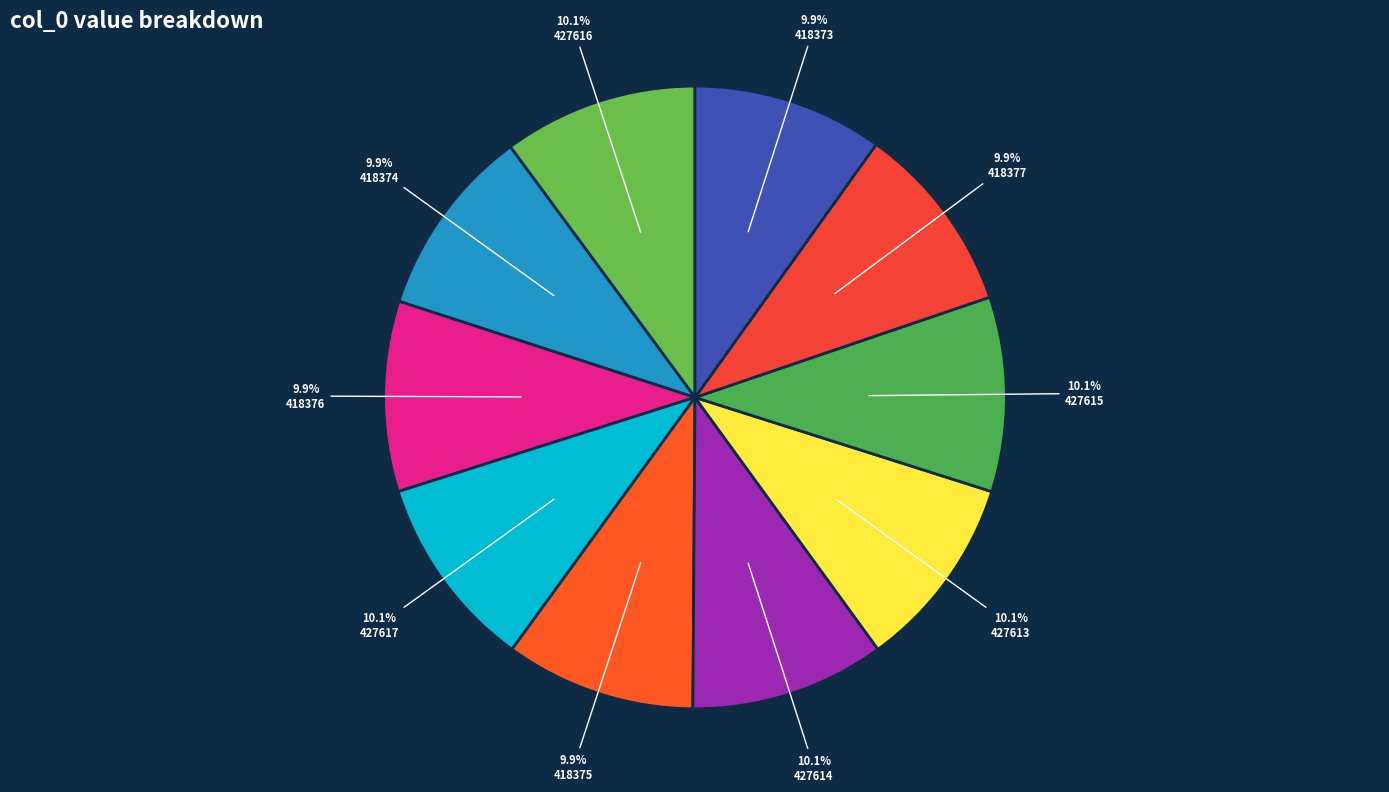

How many segments does this pie chart have?

10